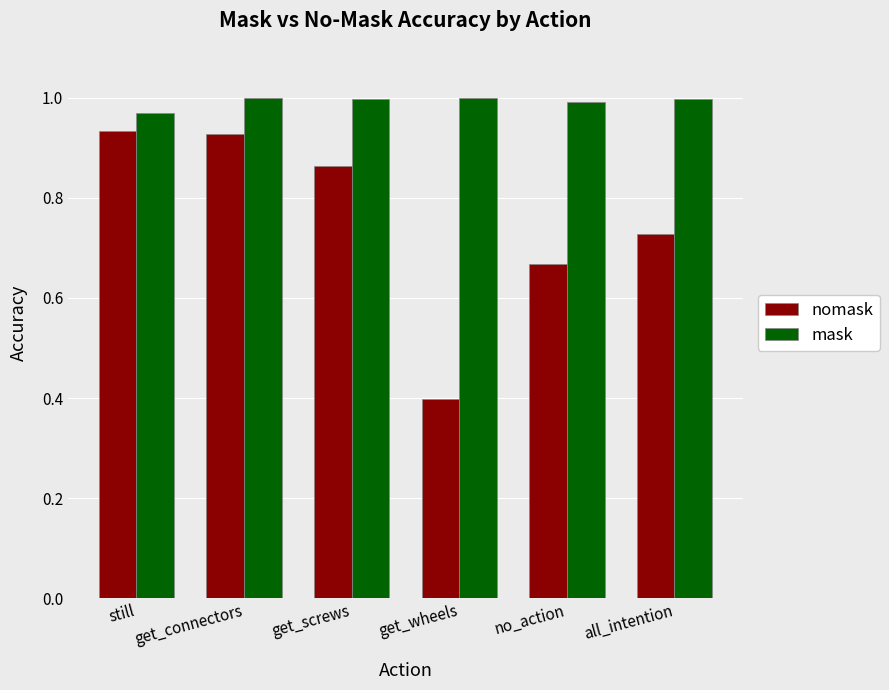

Where is nomask nearest to the value 0?

get_wheels